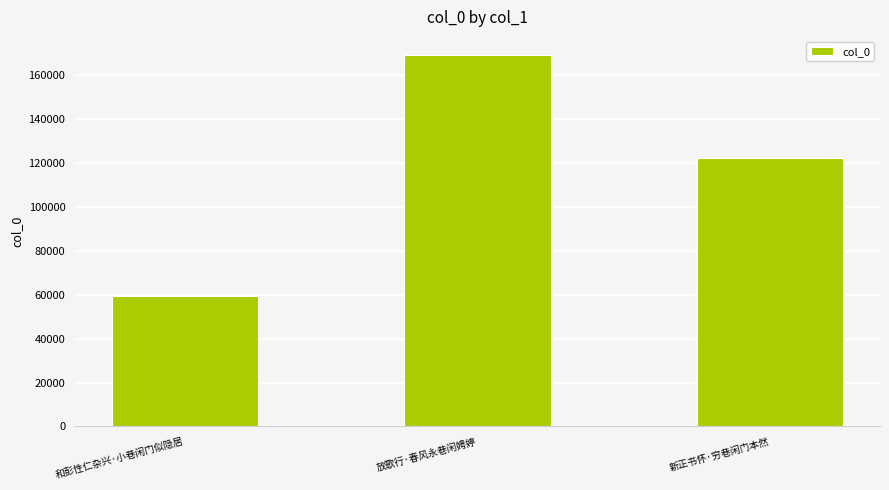

Is it true that the value at 新正书怀·穷巷闲门本然 is 191175?

False